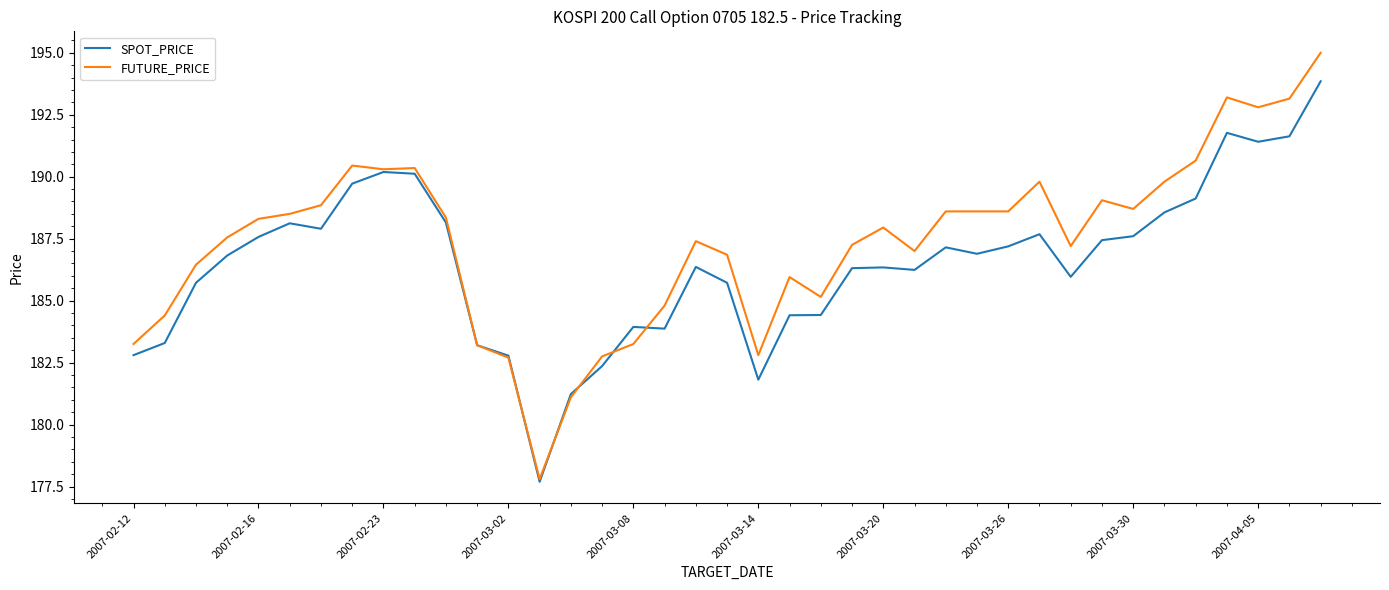

What is the difference between the maximum and minimum values in the SPOT_PRICE series?

16.2